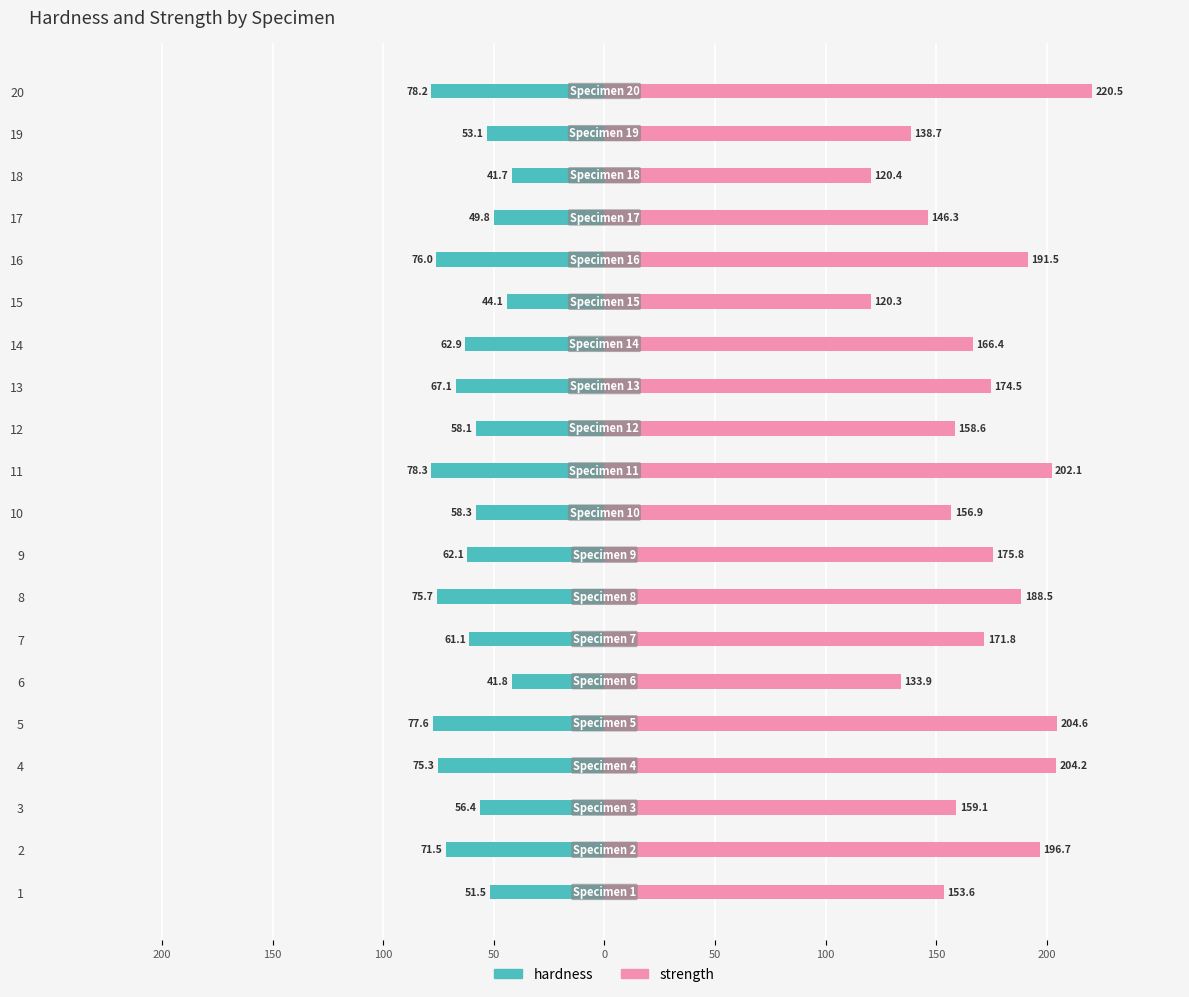

Rank the series by their average value, from highest to lowest.

strength, hardness